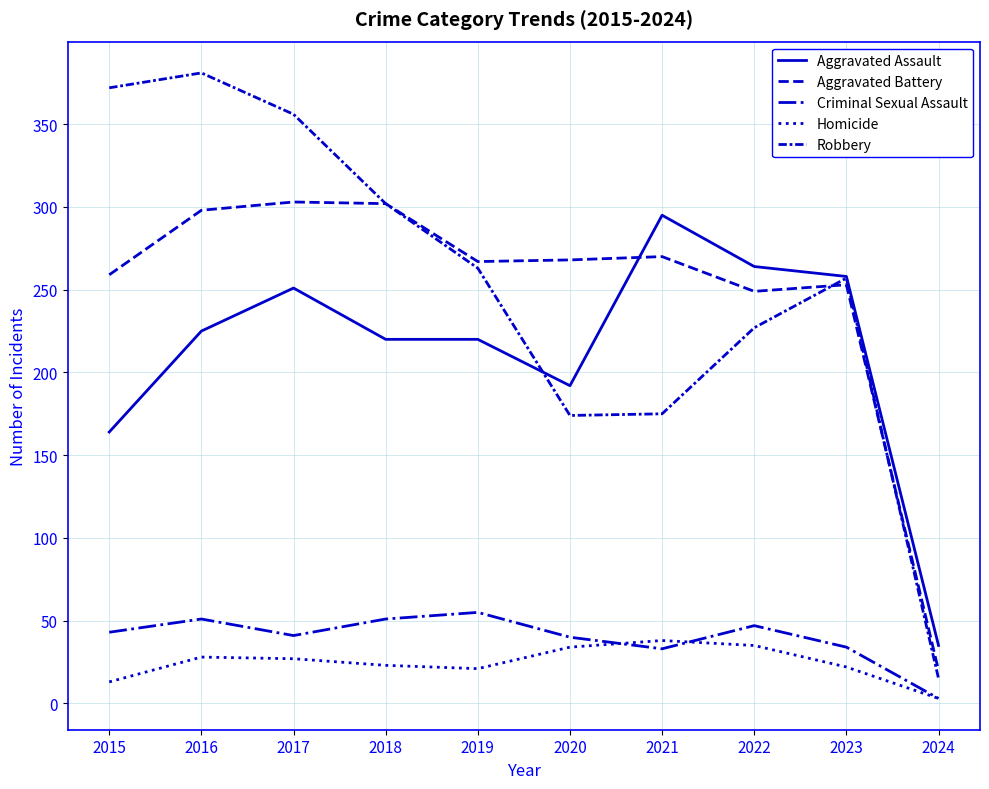

Is this an area chart (filled region under the line)?

No